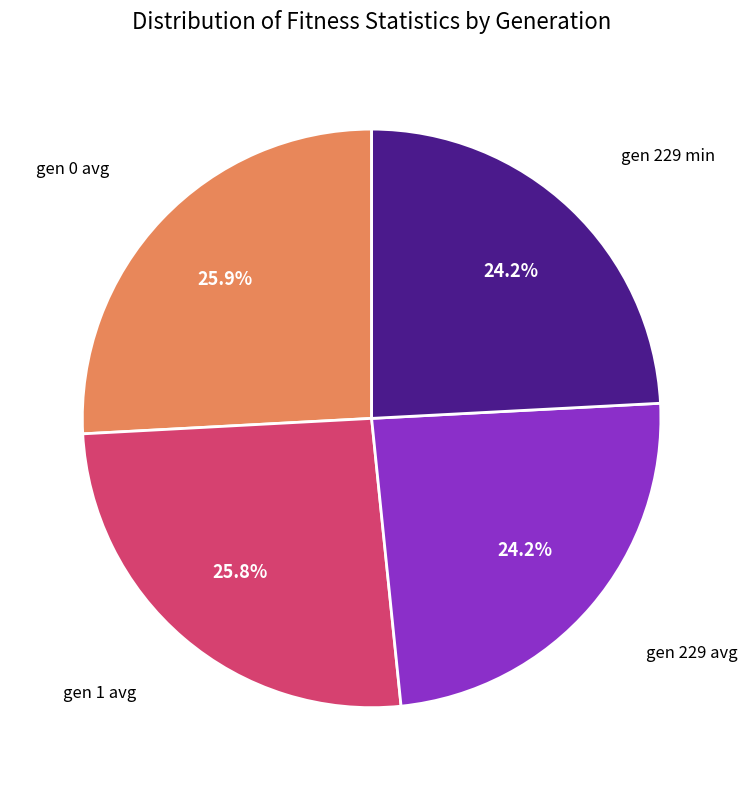

Does any single category account for the majority?

No